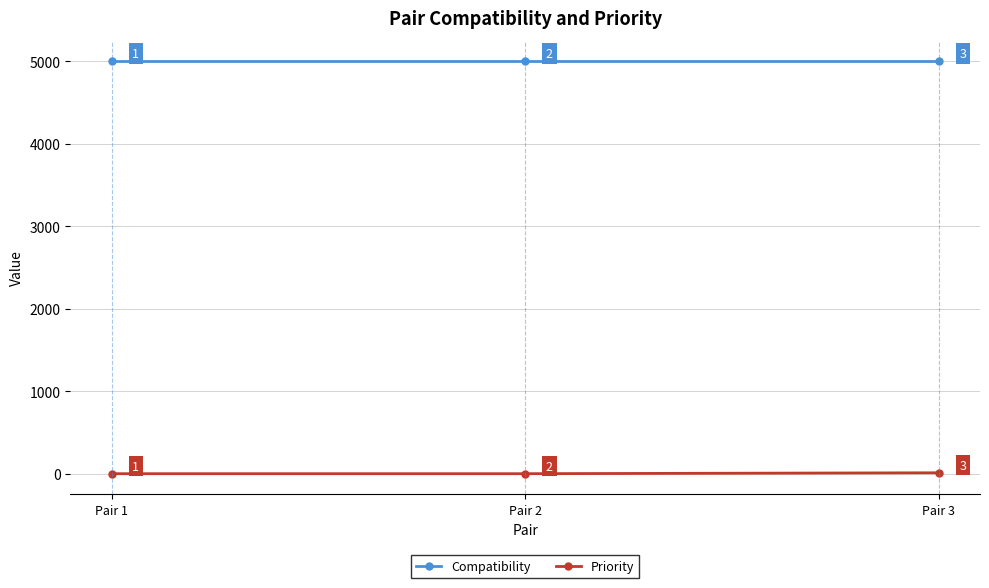

What is the minimum value for Compatibility?

5000